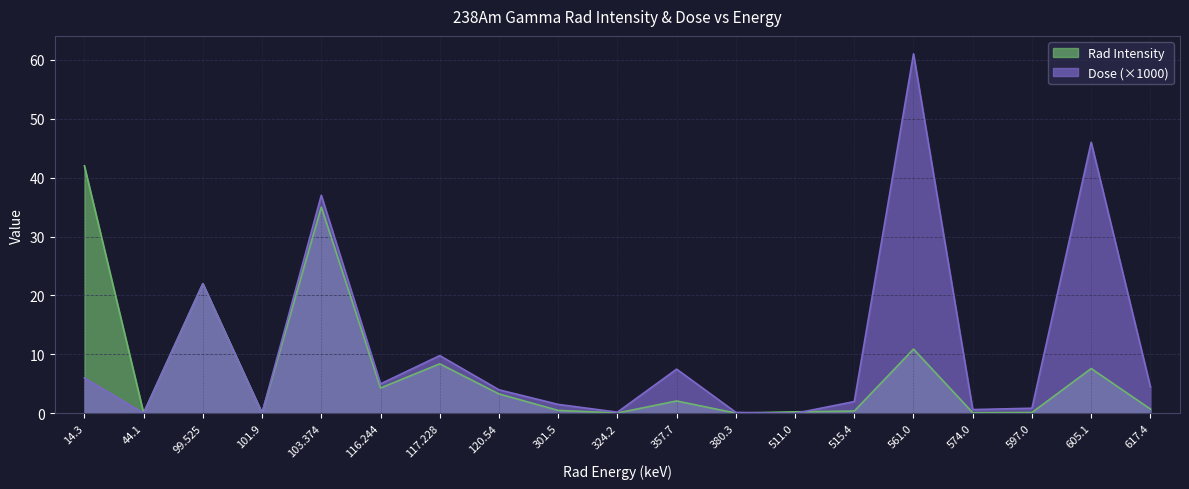

How many values in Dose are above zero?

18